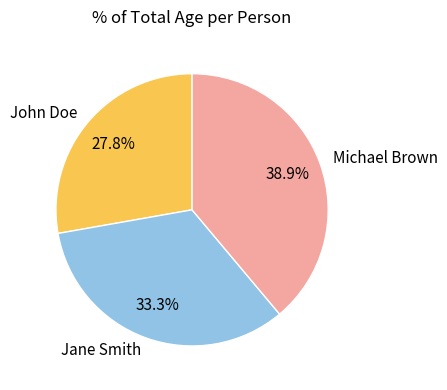

What portion of the pie excludes Jane Smith?

66.7%